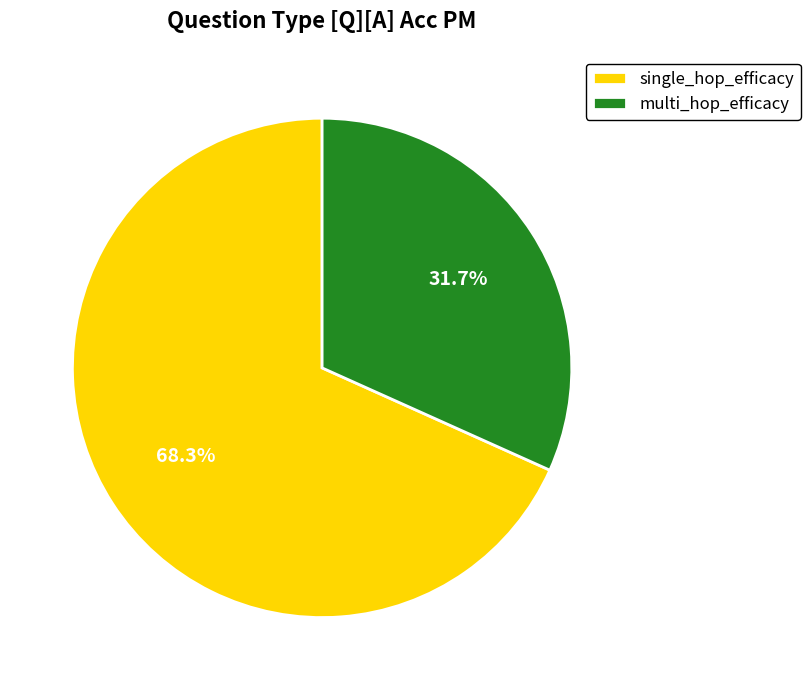

Which has a higher value, single_hop_efficacy or multi_hop_efficacy?

single_hop_efficacy